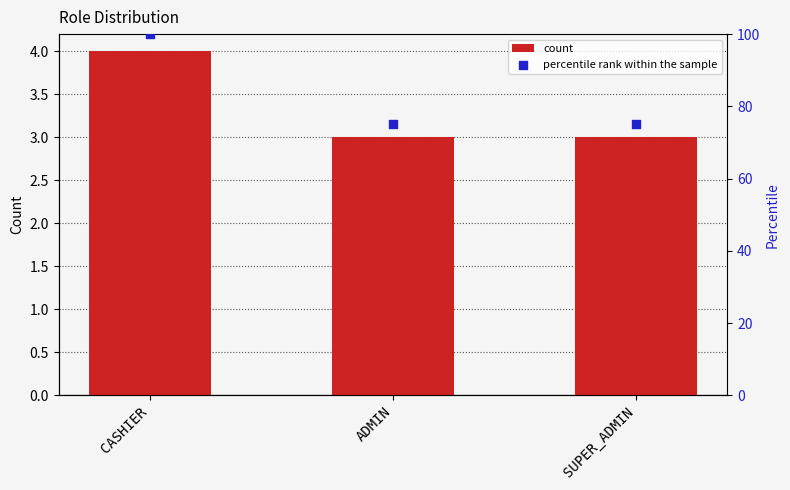

Which series reaches the maximum Y coordinate?

percentile rank within the sample